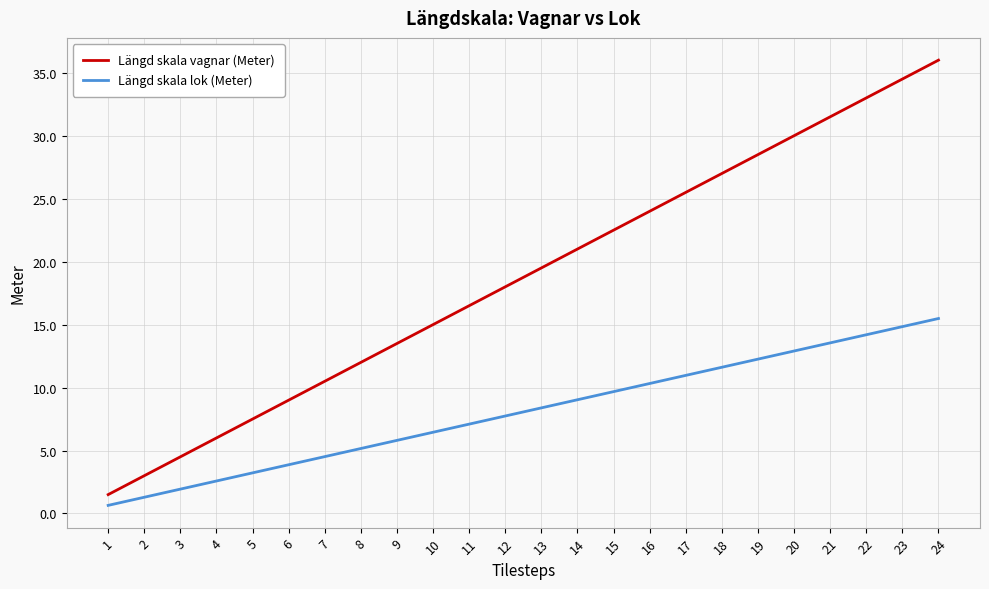

List the labels in order of Längd skala vagnar (Meter) value, largest first.

24, 23, 22, 21, 20, 19, 18, 17, 16, 15, 14, 13, 12, 11, 10, 9, 8, 7, 6, 5, 4, 3, 2, 1